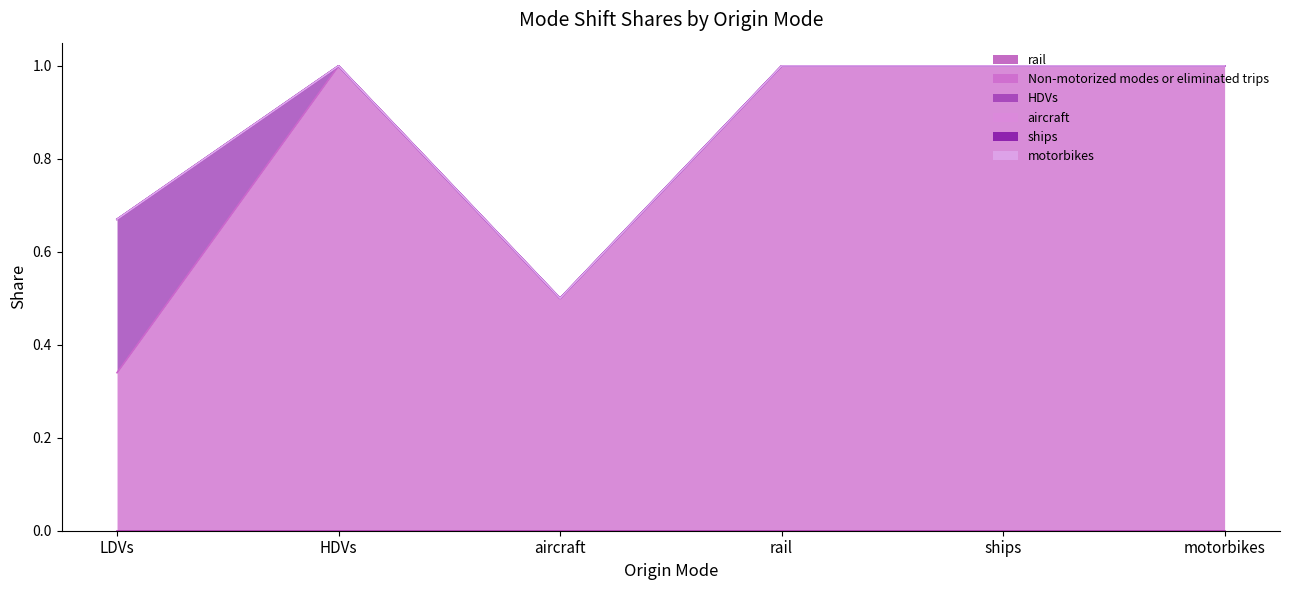

Does the chart display data point markers on the line(s)?

No